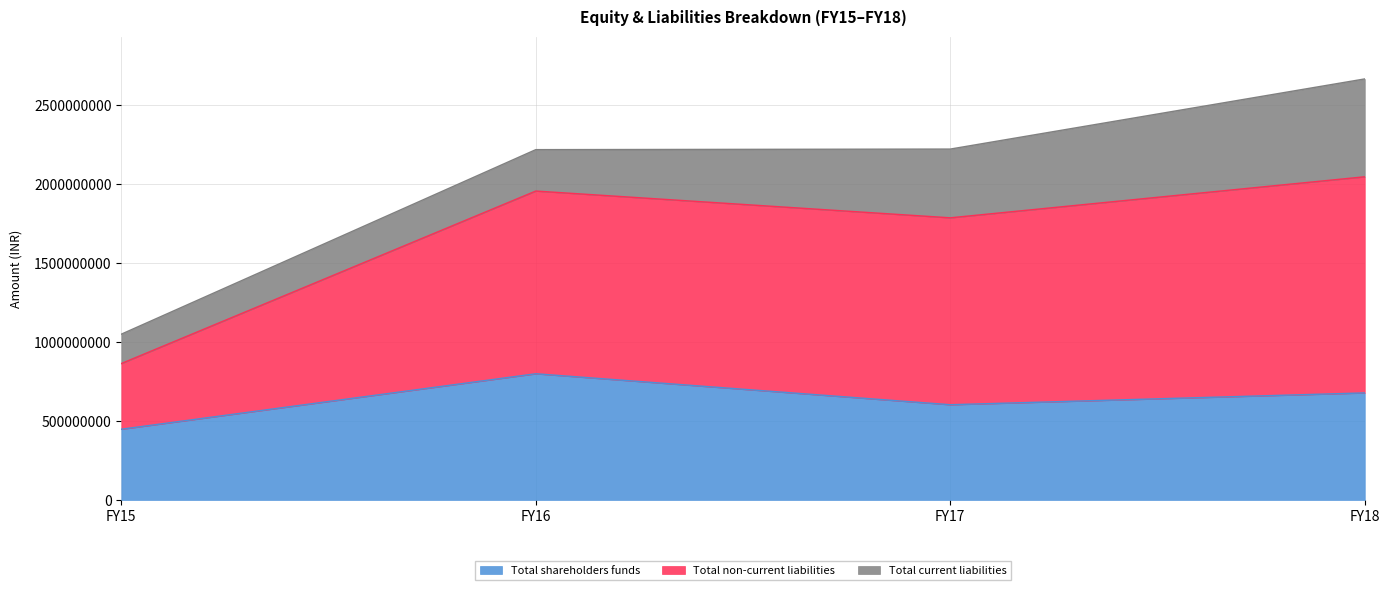

Is the value of Total shareholders funds at FY15 greater than the value of Total non-current liabilities at FY18?

No